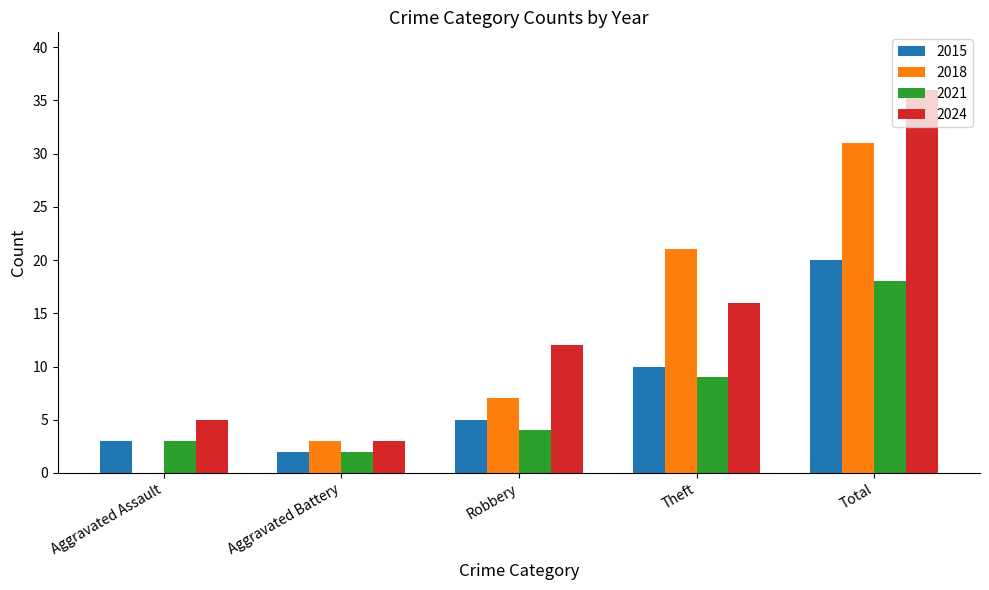

What is the sum of the 2015 values at Theft and Aggravated Battery?

12